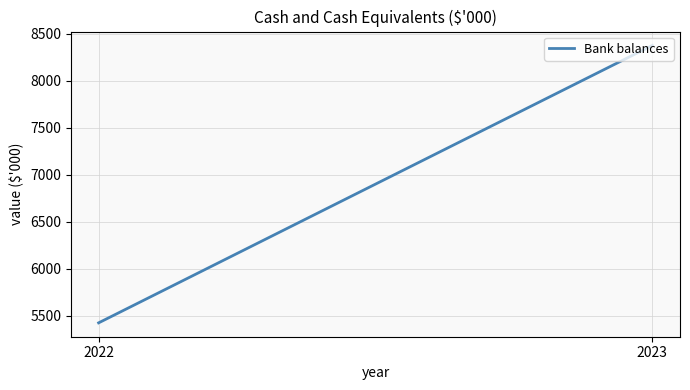

What is the smallest value displayed?

5423